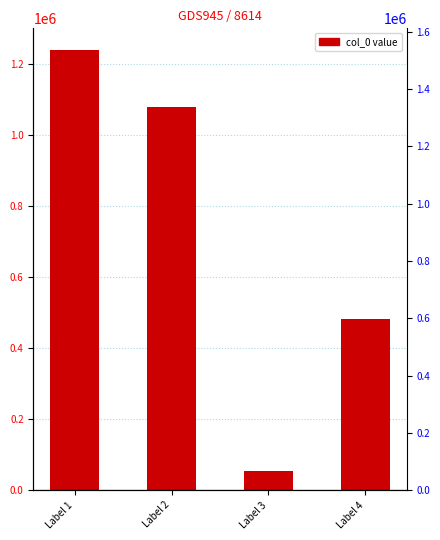

Rank the categories by value from highest to lowest.

Label 1, Label 2, Label 4, Label 3